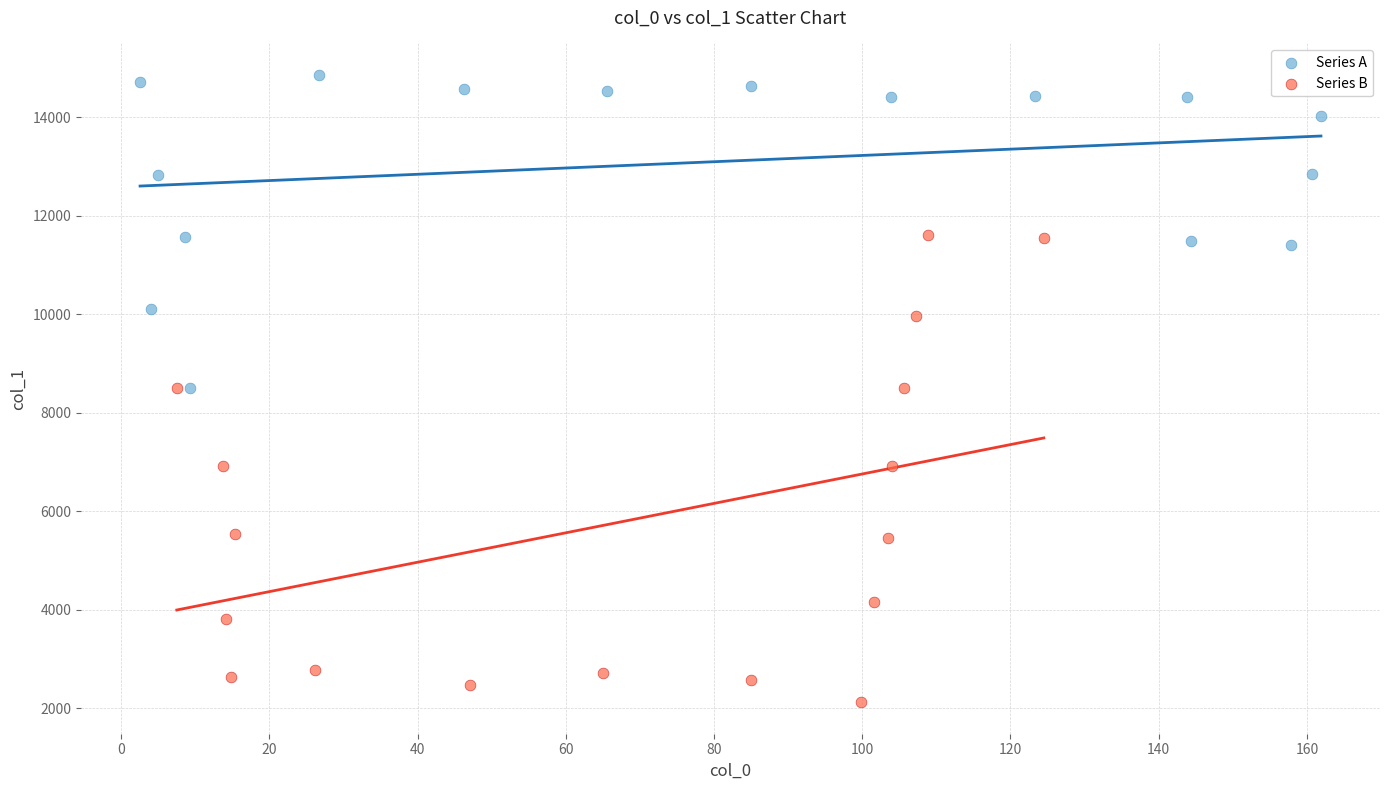

Which series has the widest spread of Y values?

Series B